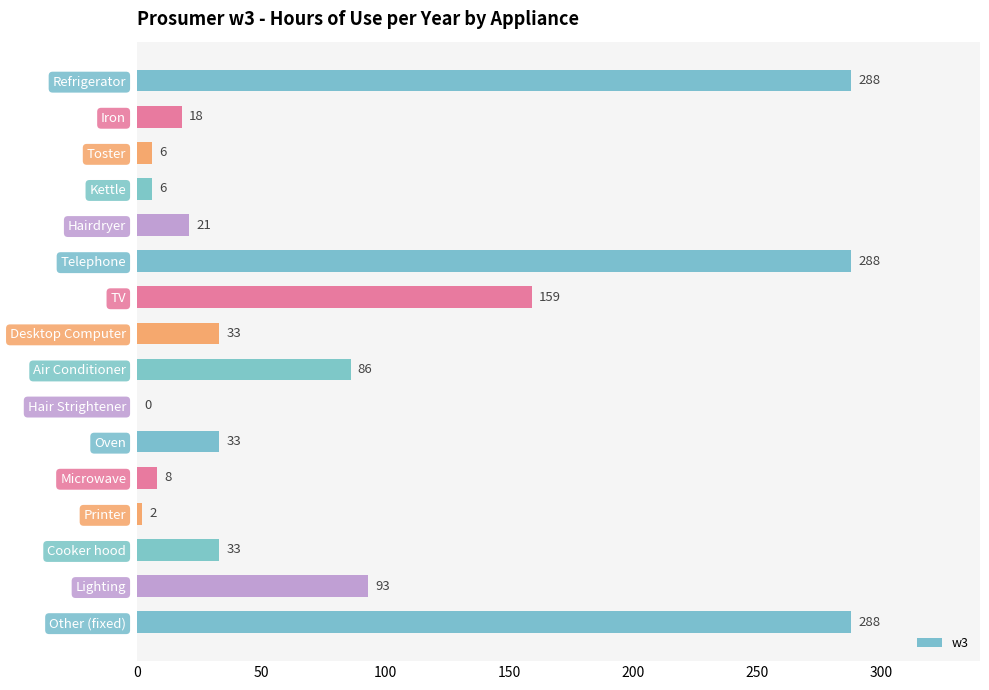

What is the sum of the values at Kettle and Telephone?

294